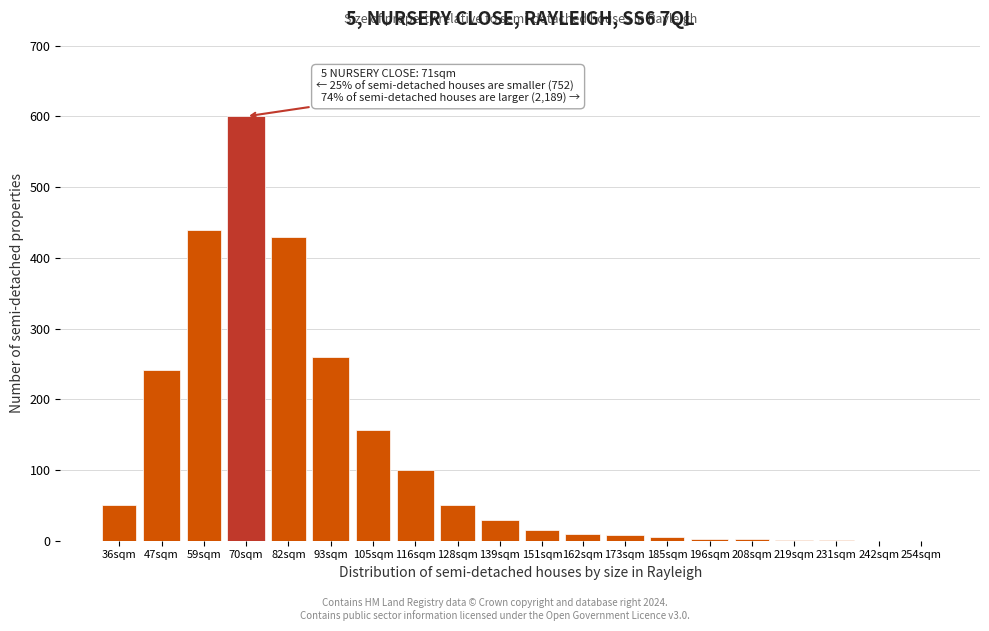

At which label is the value closest to 300?

93sqm